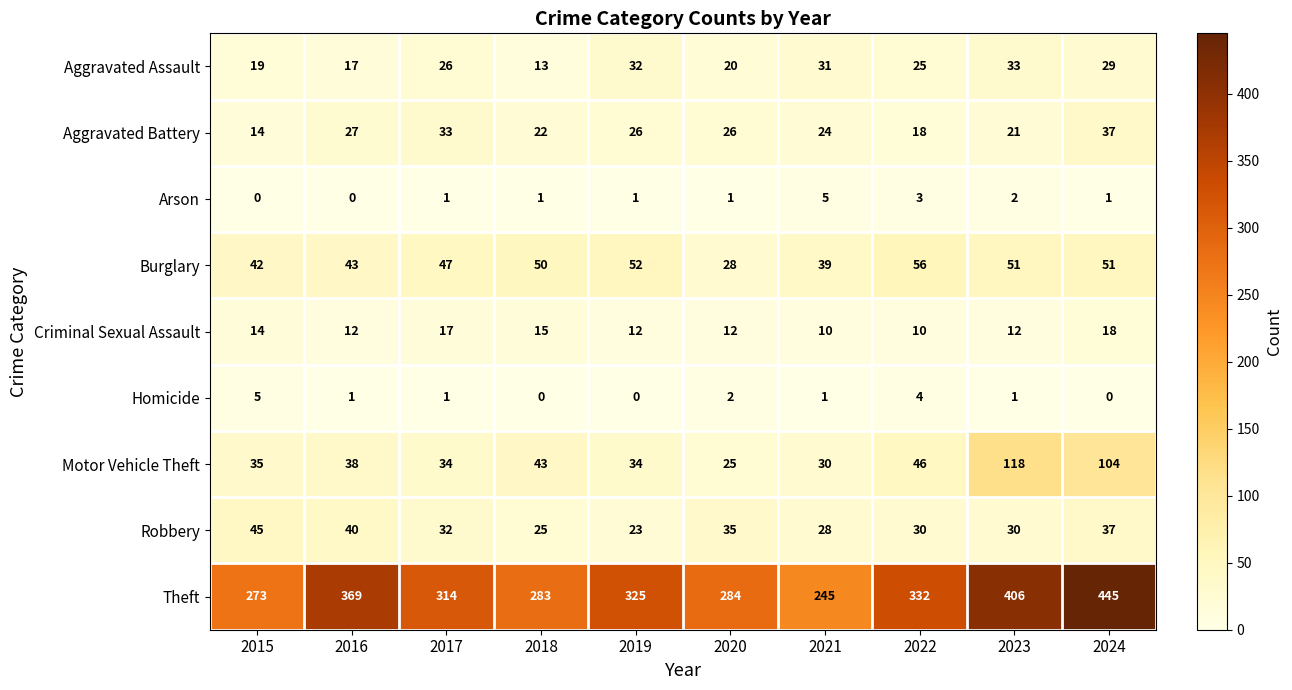

The value of Robbery at 2015 is 45. True or false?

True